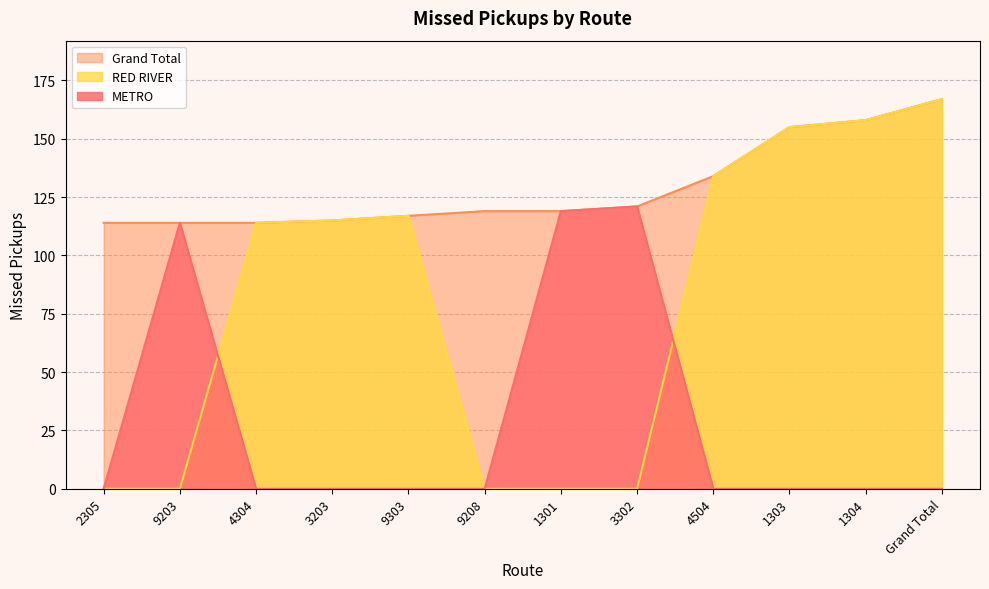

What position from the left is 2305?

1